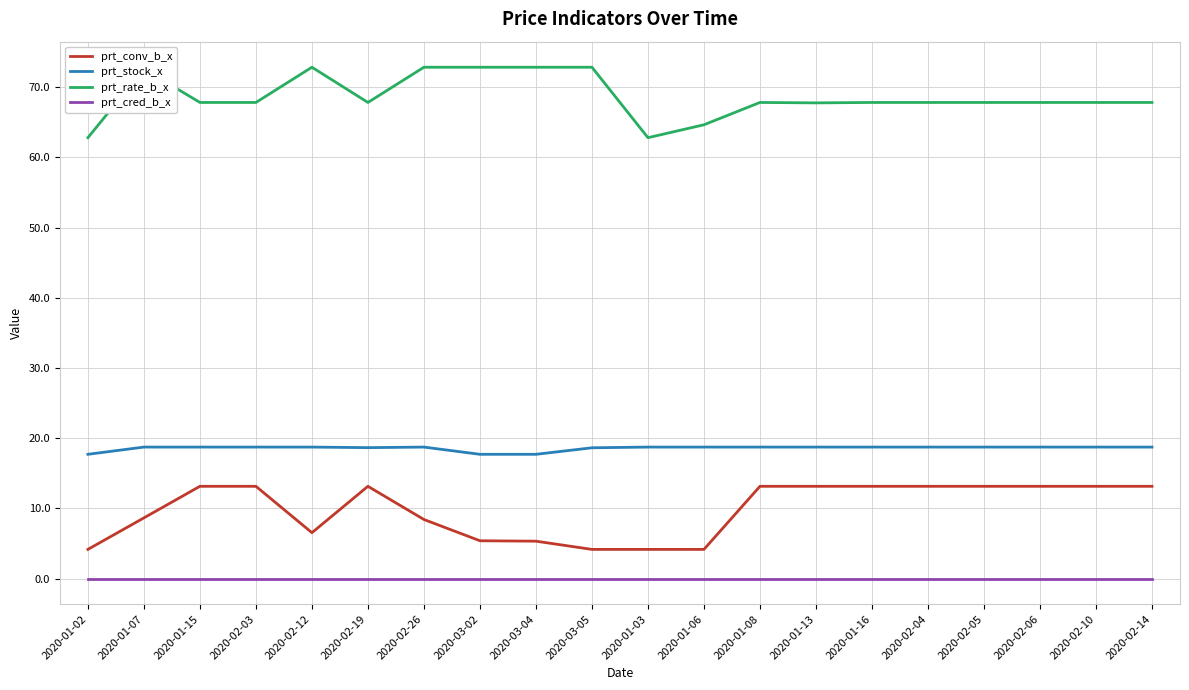

What is the maximum value for prt_rate_b_x?

72.9